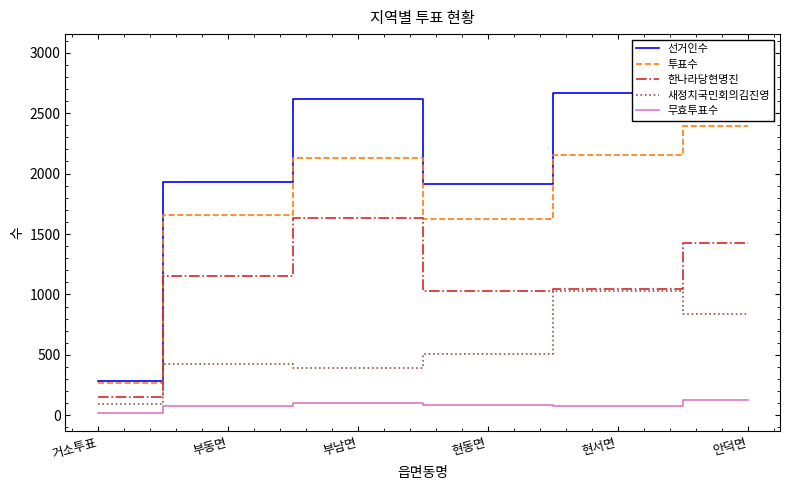

True or false: 새정치국민회의김진영 and 선거인수 cross at least once.

False